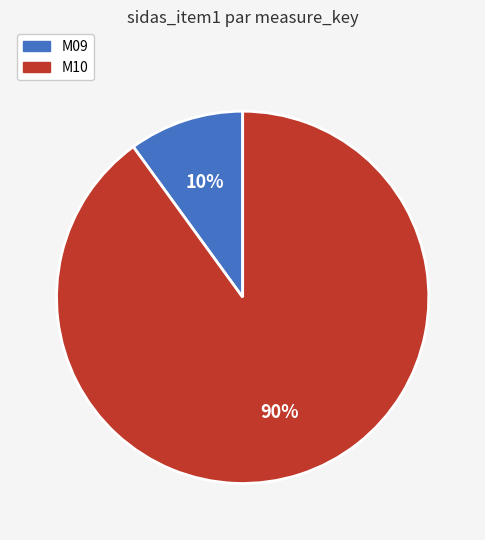

Between M10 and M09, which is larger?

M10